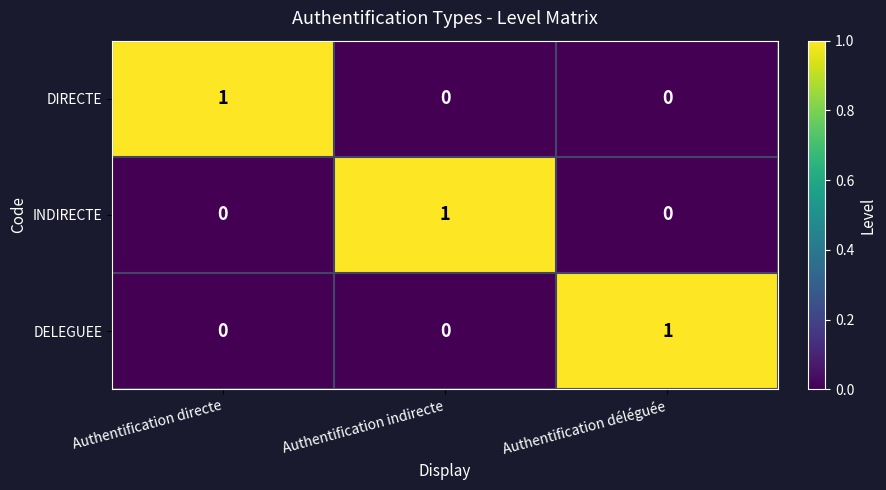

Reading left to right, transcribe all the data shown in this chart.

DIRECTE: 1	0	0
INDIRECTE: 0	1	0
DELEGUEE: 0	0	1